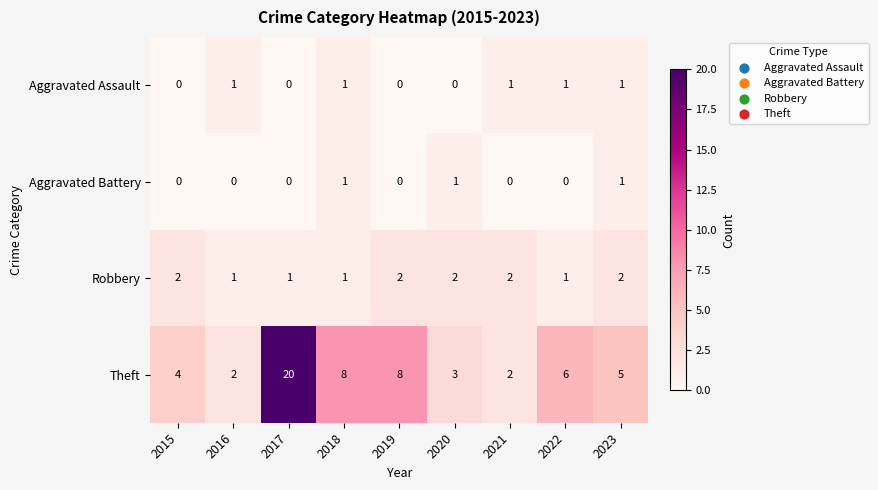

What is the difference between the second highest and second lowest values in the Theft series?

6